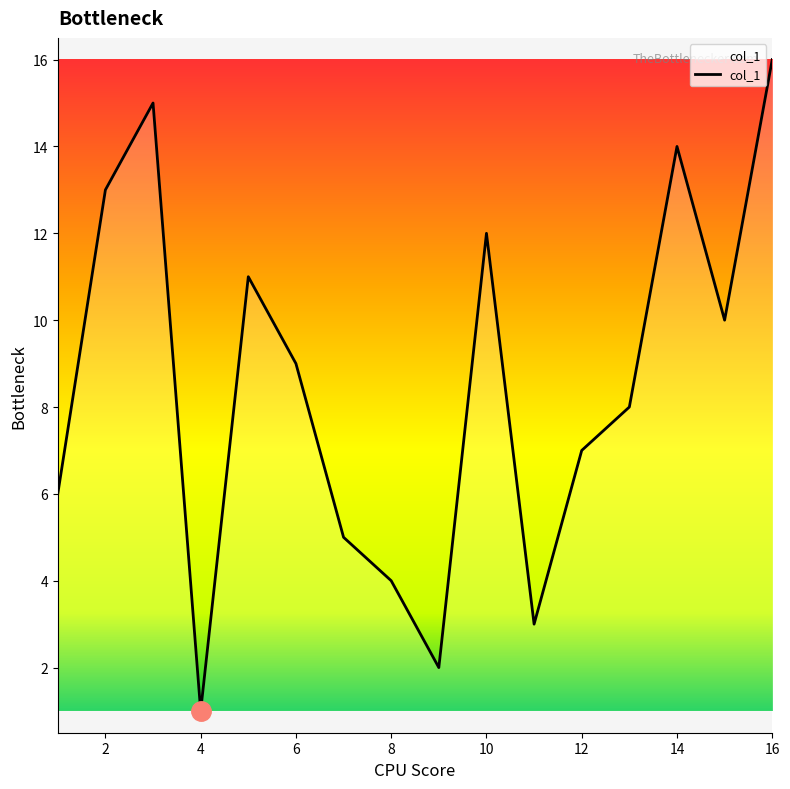

What is the difference between the maximum and minimum values?

15